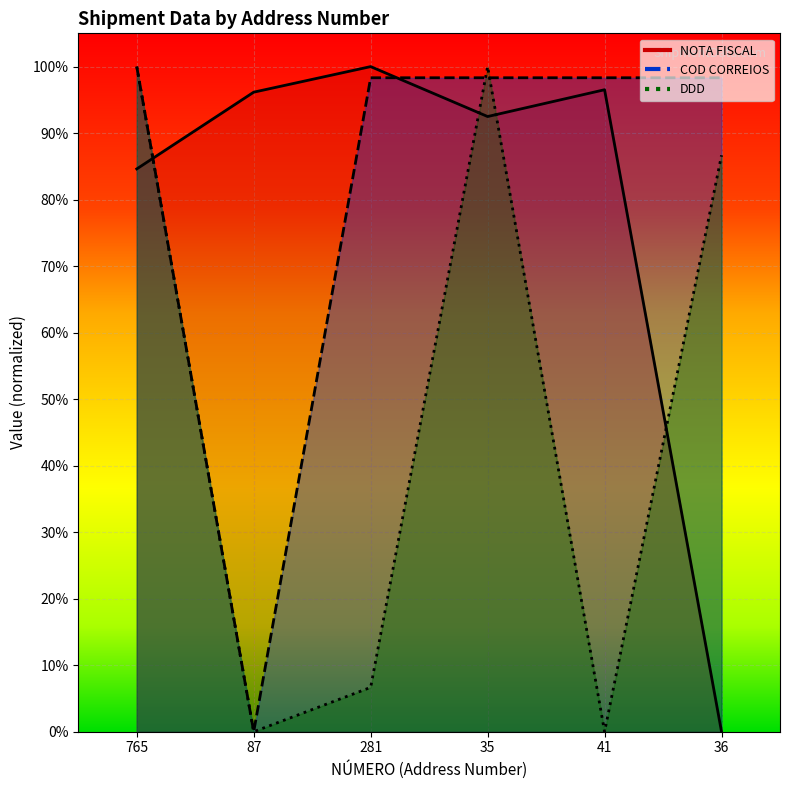

In NOTA FISCAL, how many points are higher than both neighbors (excluding endpoints)?

2